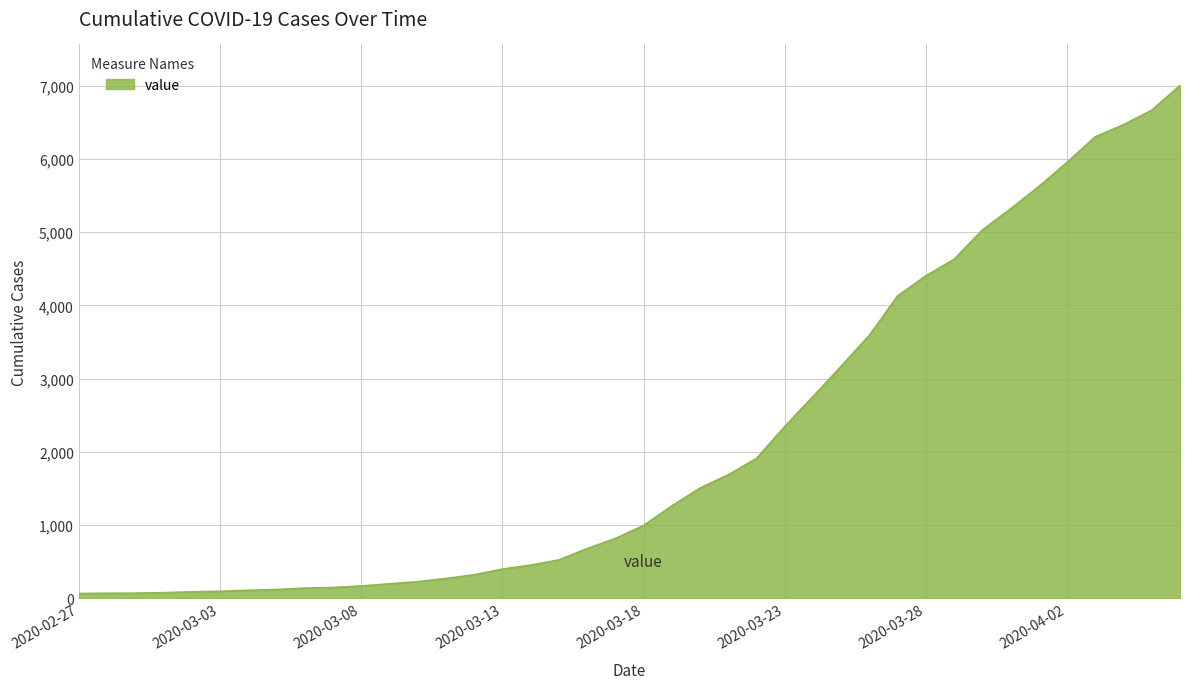

What is the greatest value displayed?

7004